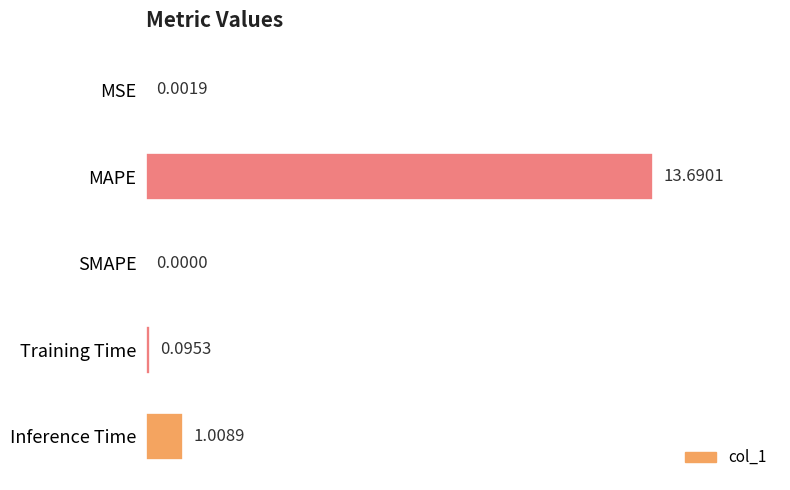

Which category has the highest value across all series?

MAPE